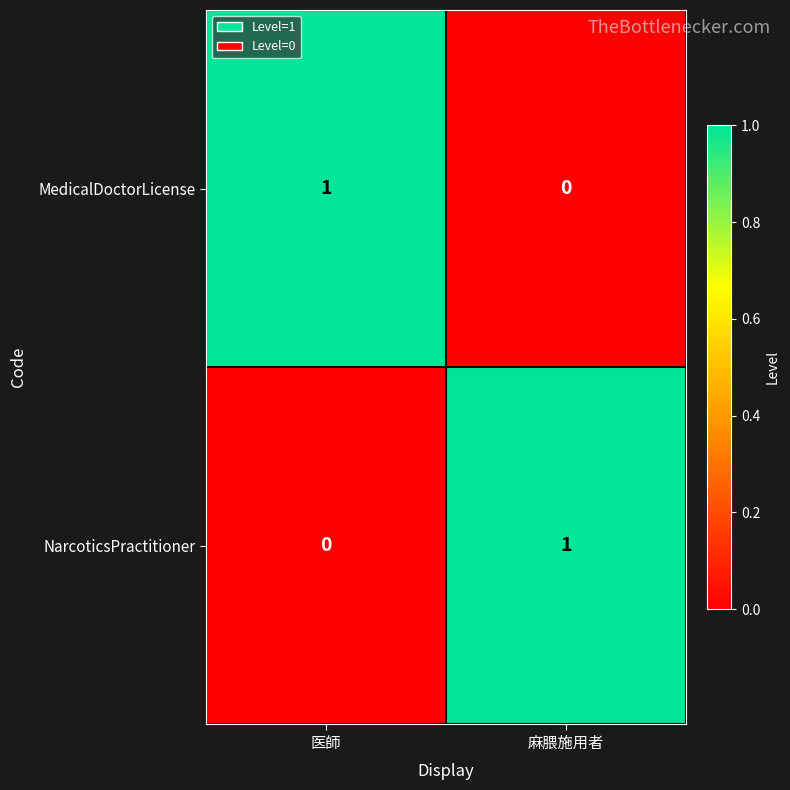

The NarcoticsPractitioner series shows 1 at 麻腲施用者. True or false?

True